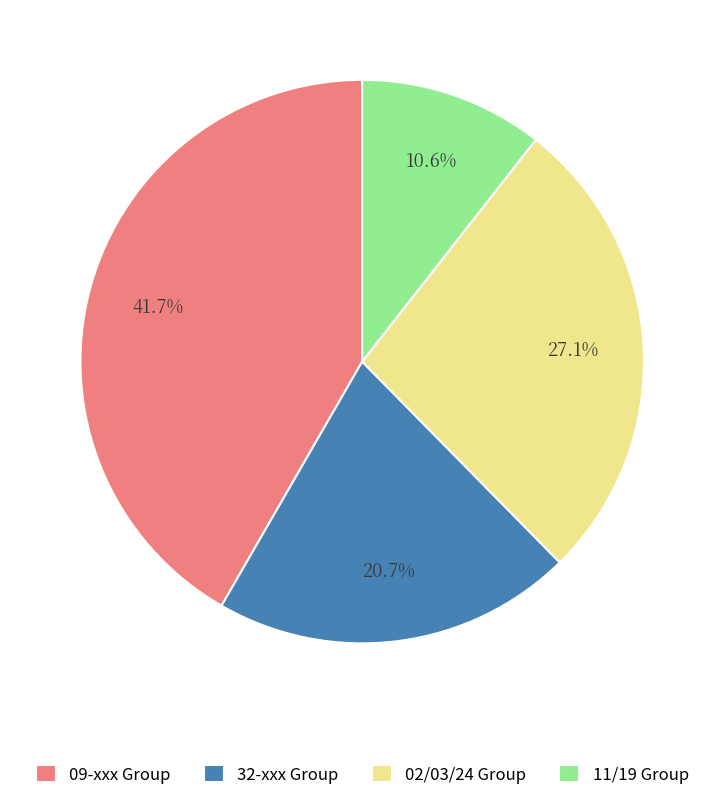

Is there any slice that represents more than half of the pie?

No